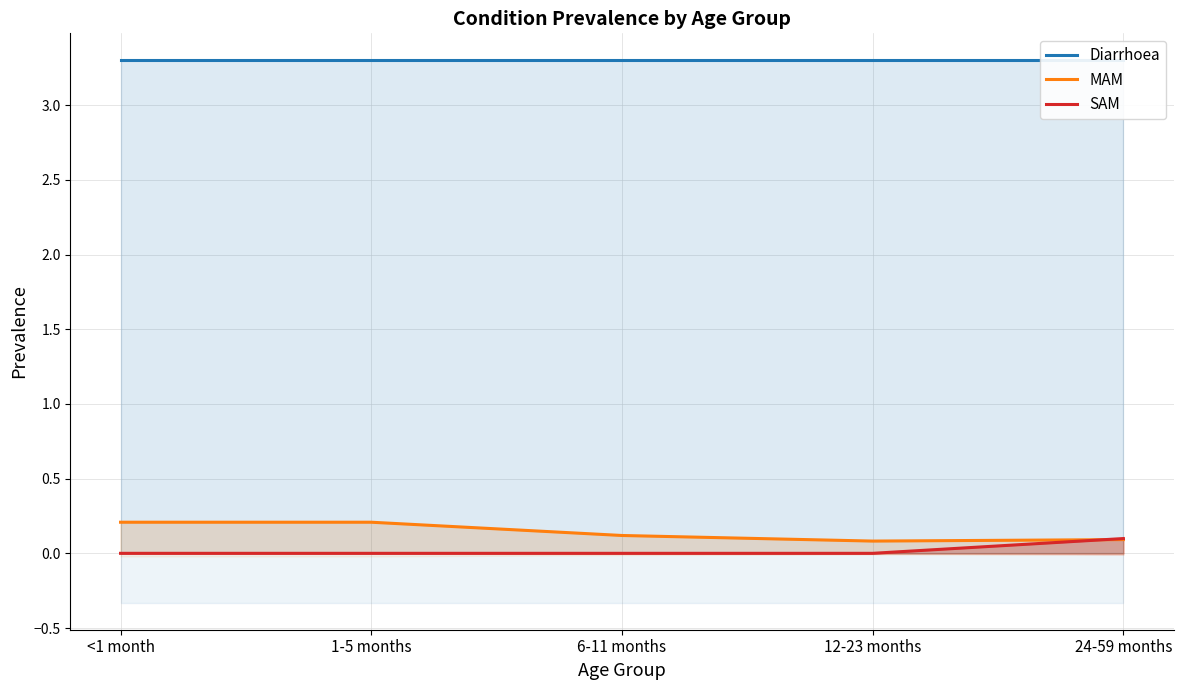

What is the difference between the highest and lowest values at 12-23 months?

3.3